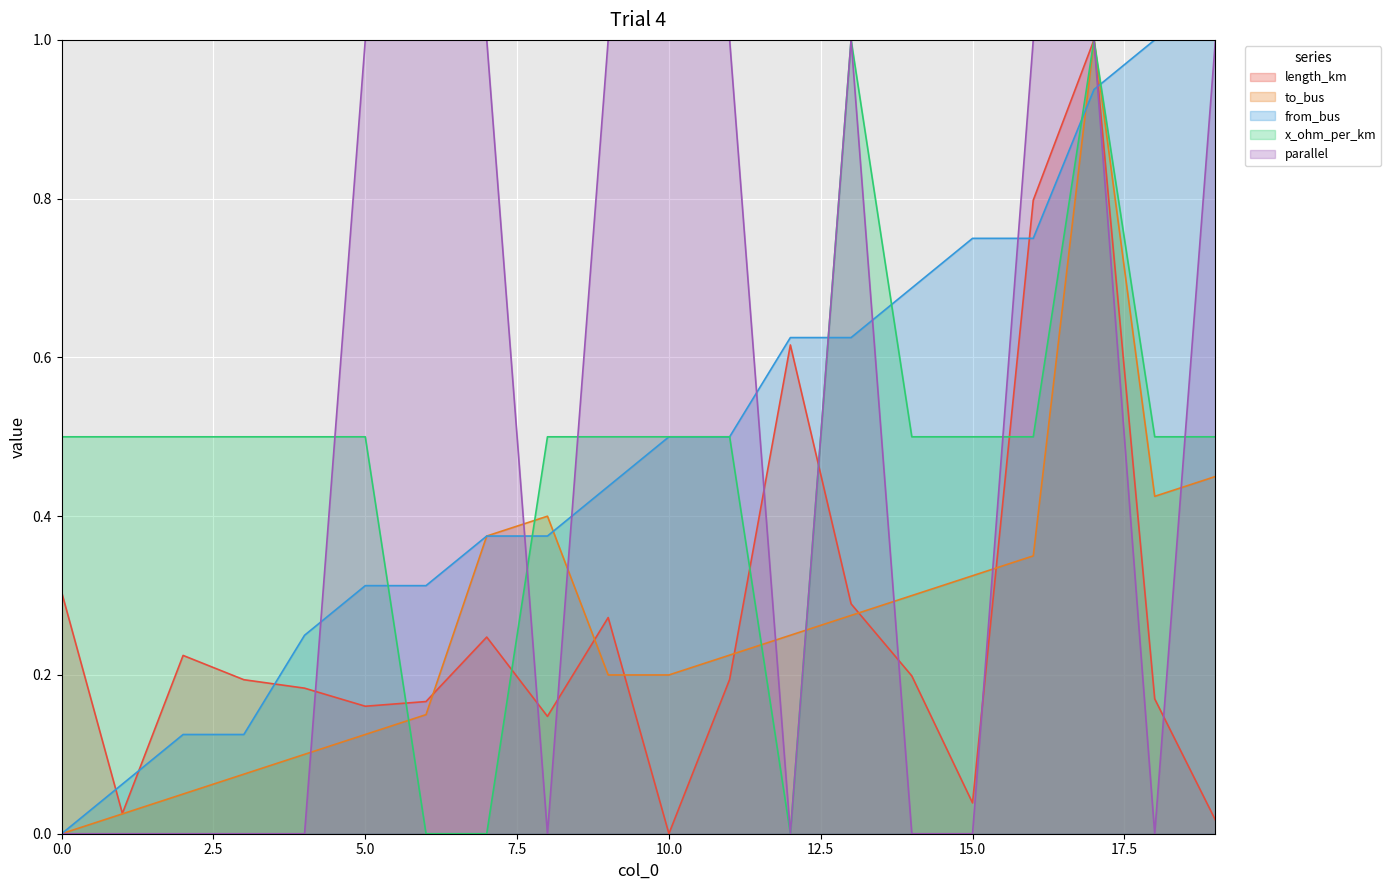

Which series has the largest total across all categories?

parallel